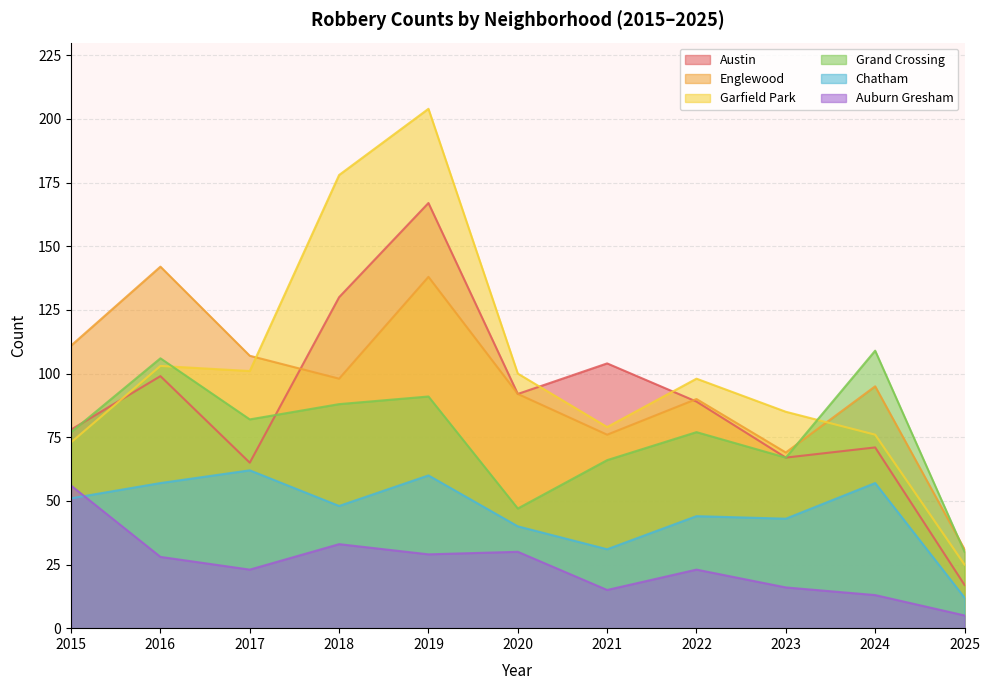

True or false: Grand Crossing has more than 2 points higher than both neighbors.

True